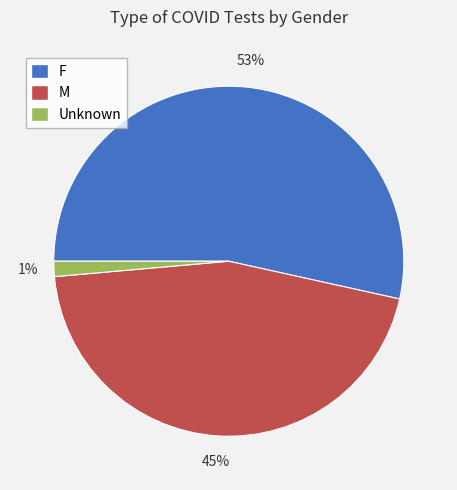

Is it true that M is 50% of the pie?

False